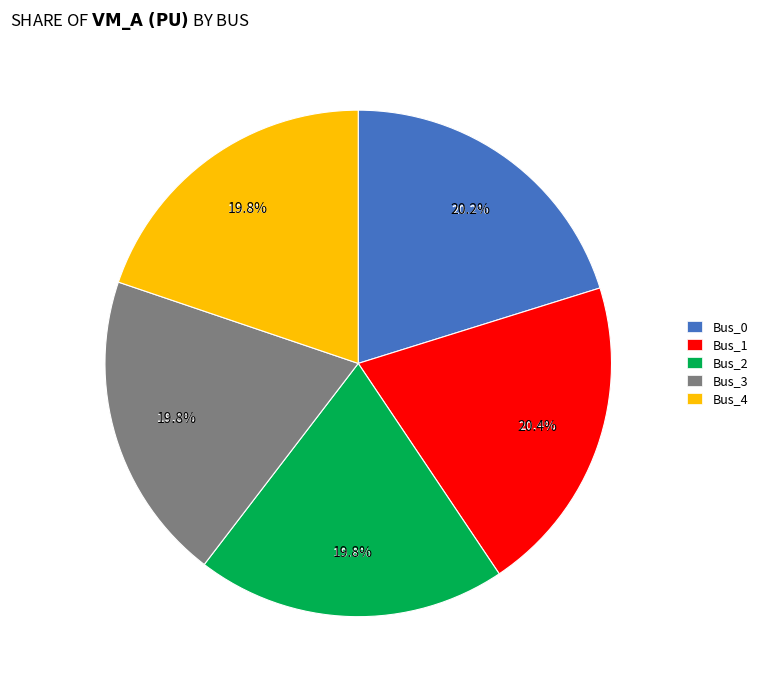

What percentage is the Bus_0 slice, to the nearest percent?

20%